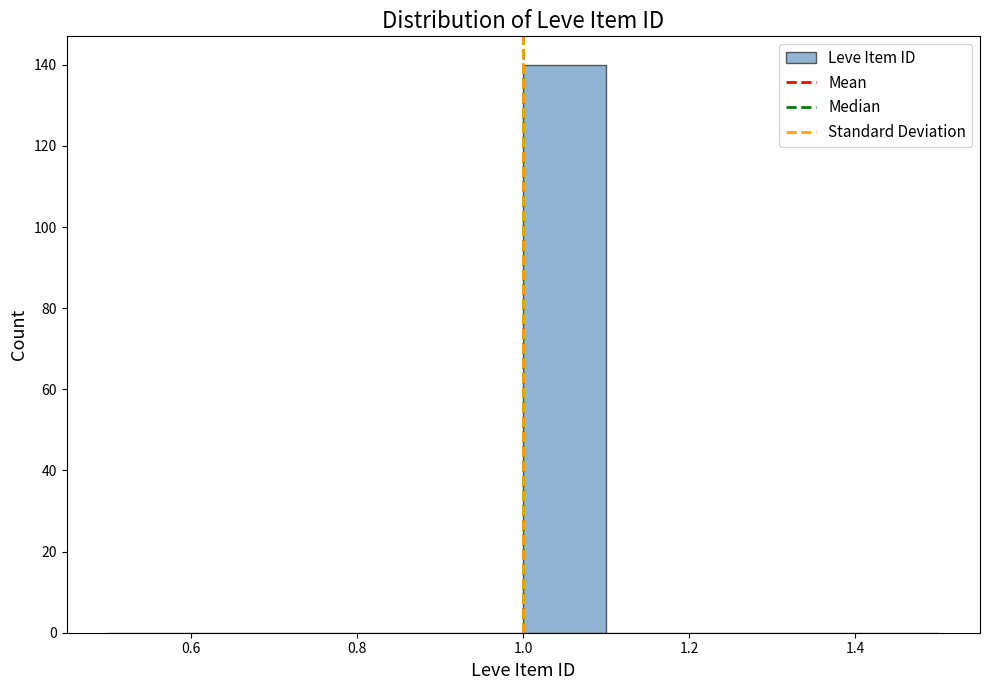

Reading left to right, list every bar in this chart as the range it spans on the x-axis followed by its height. The values are not printed on the chart, so give them approximately, as read against the axis.

0.5 to 0.6: 0
0.6 to 0.7: 0
0.7 to 0.8: 0
0.8 to 0.9: 0
0.9 to 1.0: 0
1.0 to 1.1: 140
1.1 to 1.2: 0
1.2 to 1.3: 0
1.3 to 1.4: 0
1.4 to 1.5: 0